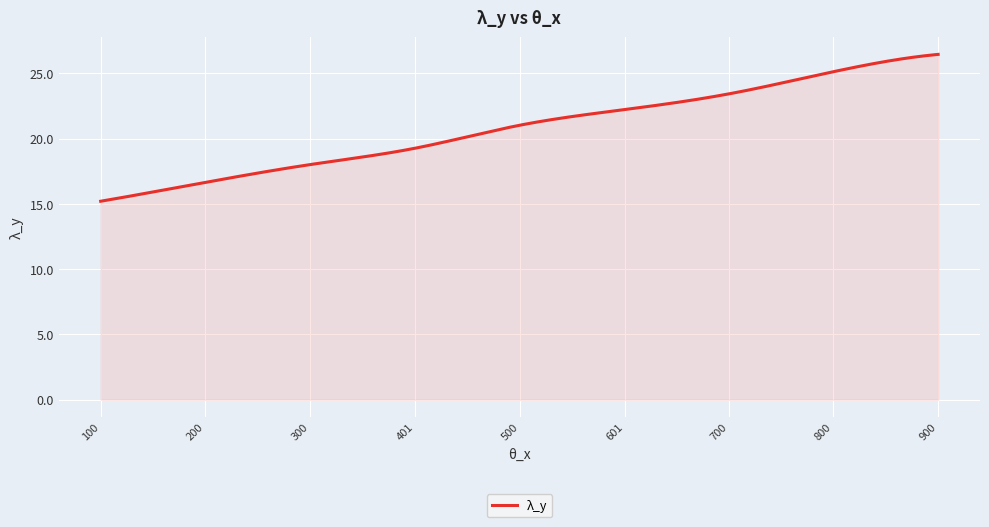

What is the smallest value displayed?

15.2